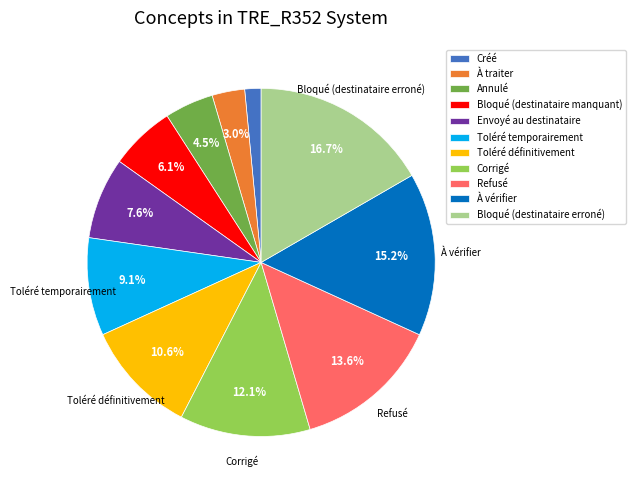

Between Toléré temporairement and Toléré définitivement, which is larger?

Toléré définitivement